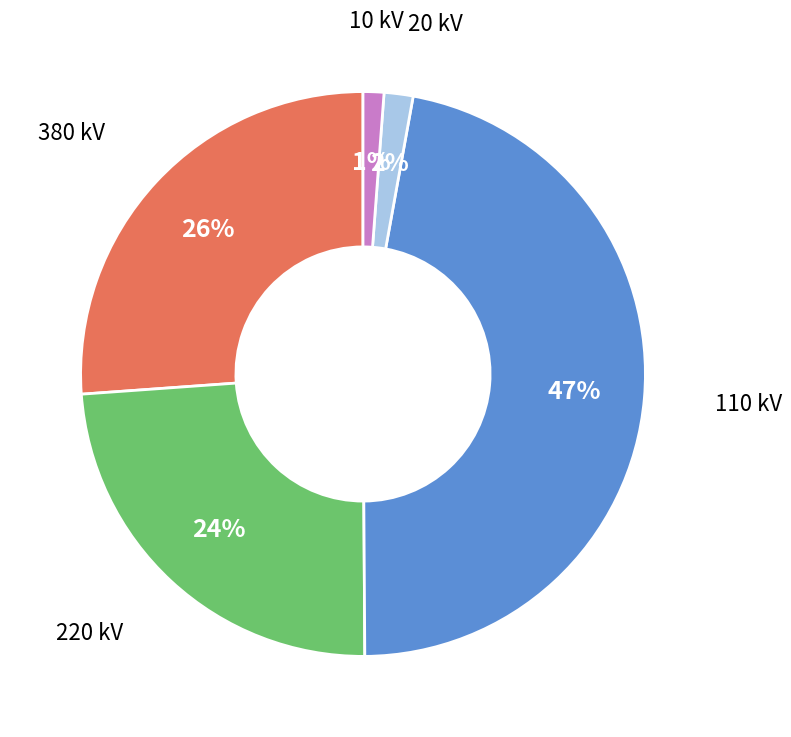

Is there any slice that represents more than half of the pie?

No